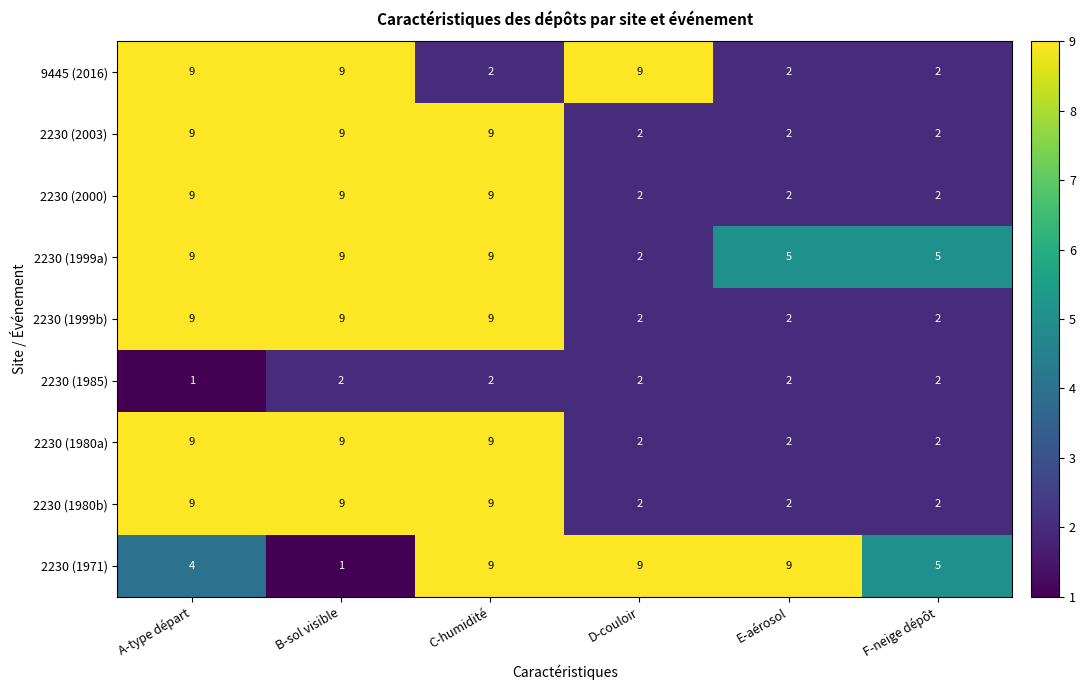

The 2230 (1980a) series shows 9 at B-sol visible. True or false?

True